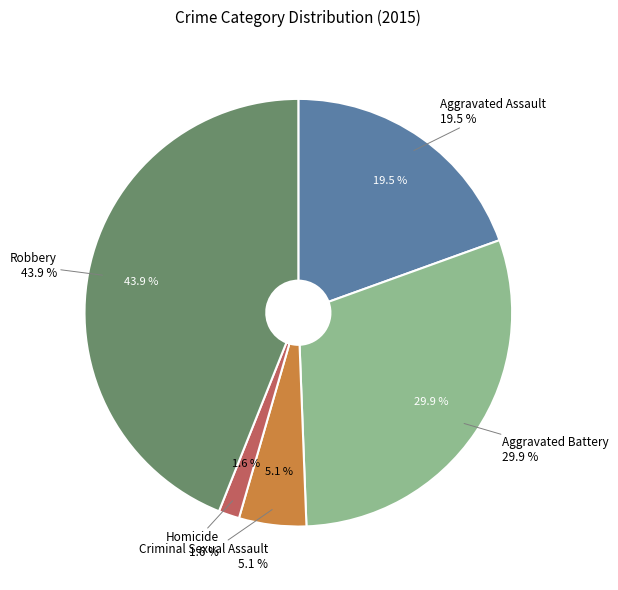

The Criminal Sexual Assault slice represents 1% of the pie. True or false?

False